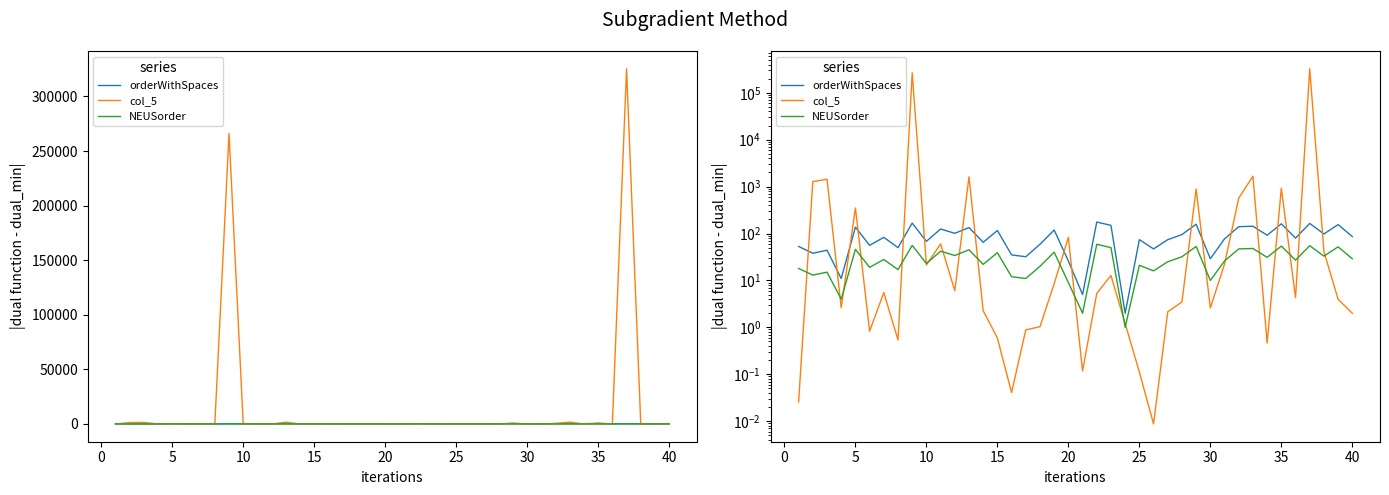

What is the difference between the second highest and minimum values in the col_5 series?

266074.0